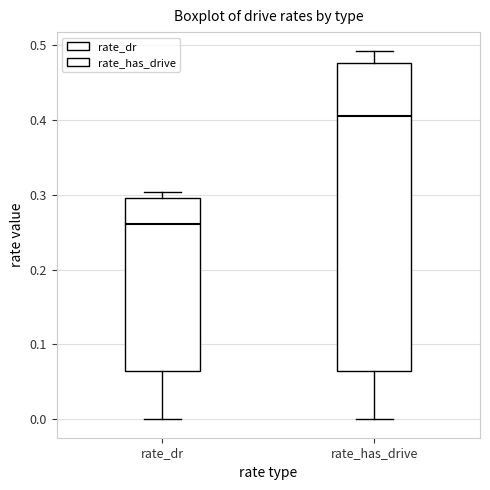

Reading left to right, read every box against the y-axis: the position of its median line, the range the box covers, and the ends of its whiskers. The values are not printed on the chart, so give them approximately, as read against the axis.

rate_dr: median 0.26, box 0.07 to 0.30, whiskers 0.00 to 0.30 (just above the box's upper edge)
rate_has_drive: median 0.41, box 0.07 to 0.48, whiskers 0.00 to 0.49